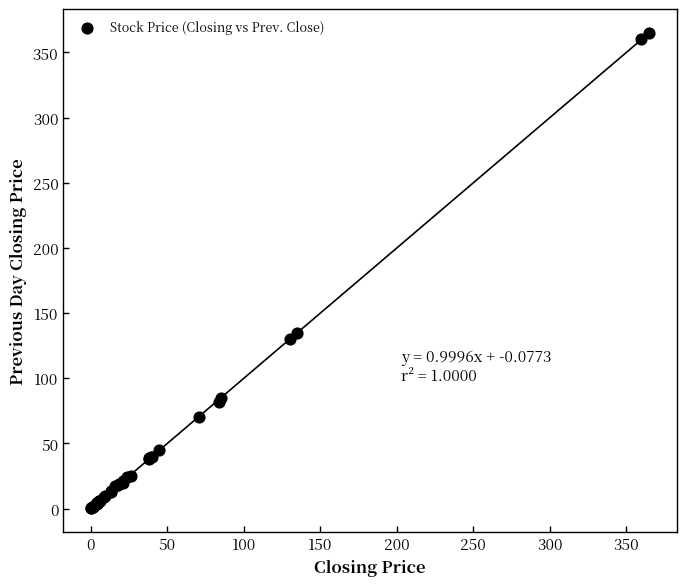

What Y value in the scatter plot is closest to 182?

134.5